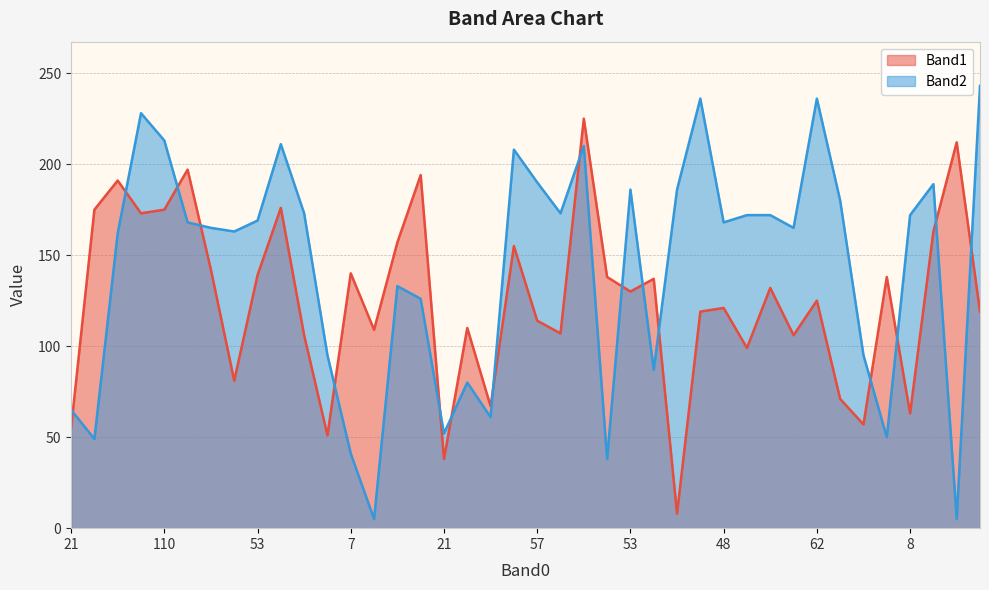

In Band2, how many points are higher than both neighbors (excluding endpoints)?

10